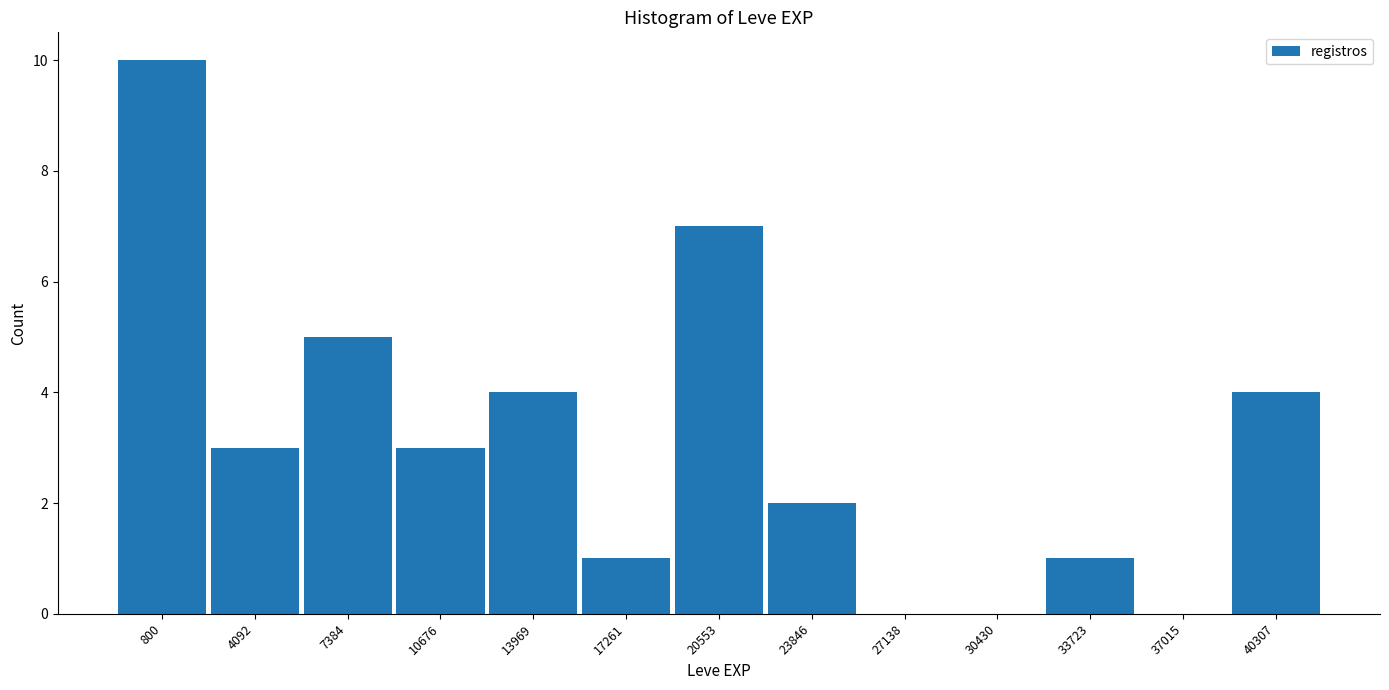

Reading right to left, what are all the values shown in this chart?

40307=4	37015=0	33723=1	30430=0	27138=0	23846=2	20553=7	17261=1	13969=4	10676=3	7384=5	4092=3	800=10